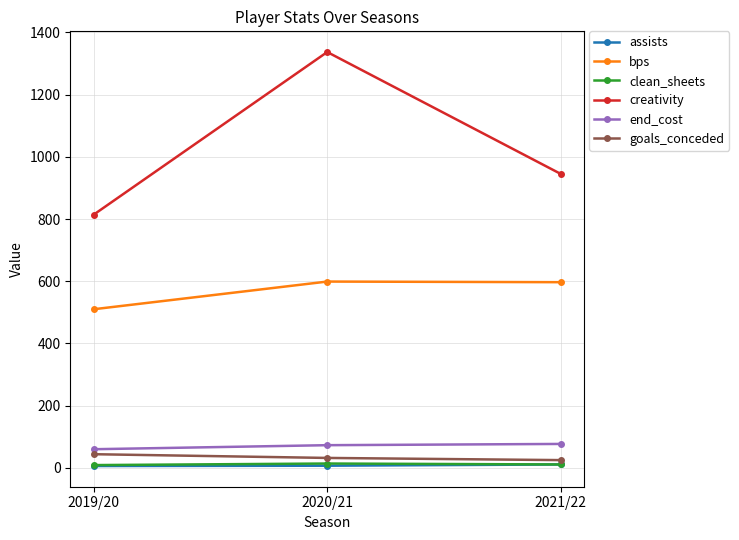

Which series has the largest total across all categories?

creativity